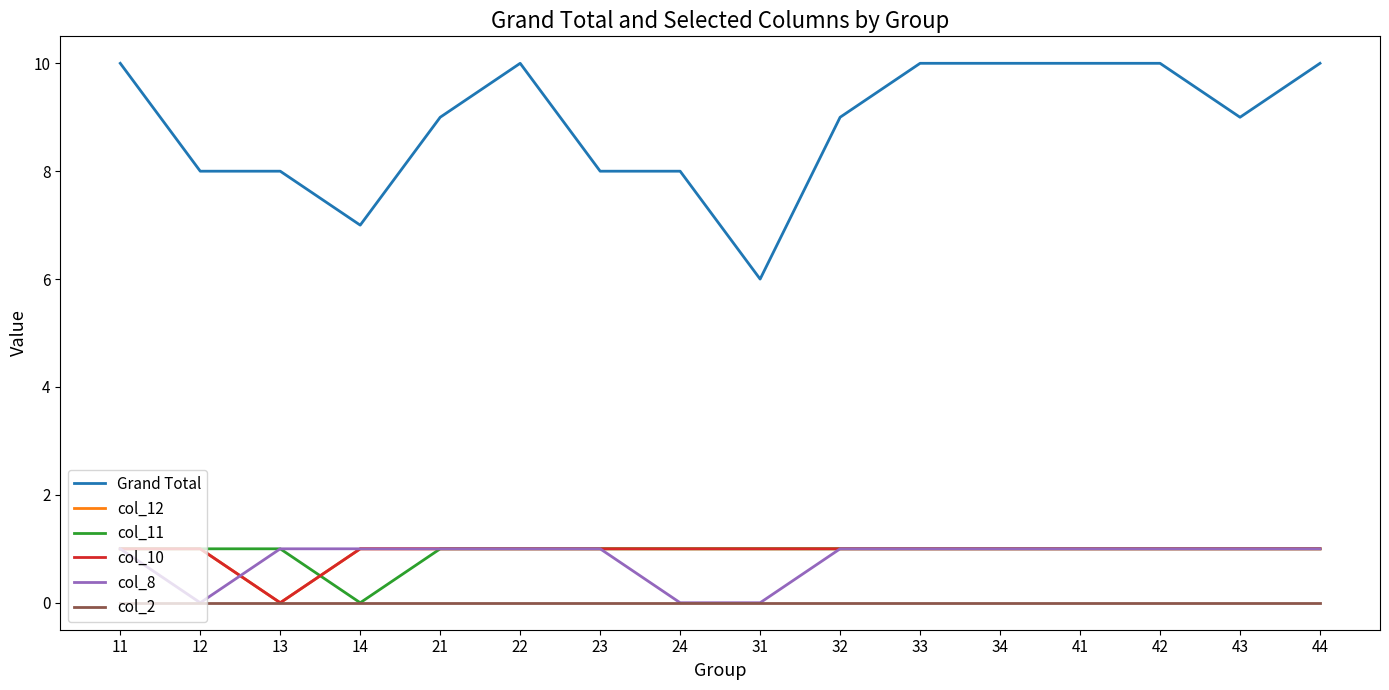

Does the chart display data point markers on the line(s)?

No